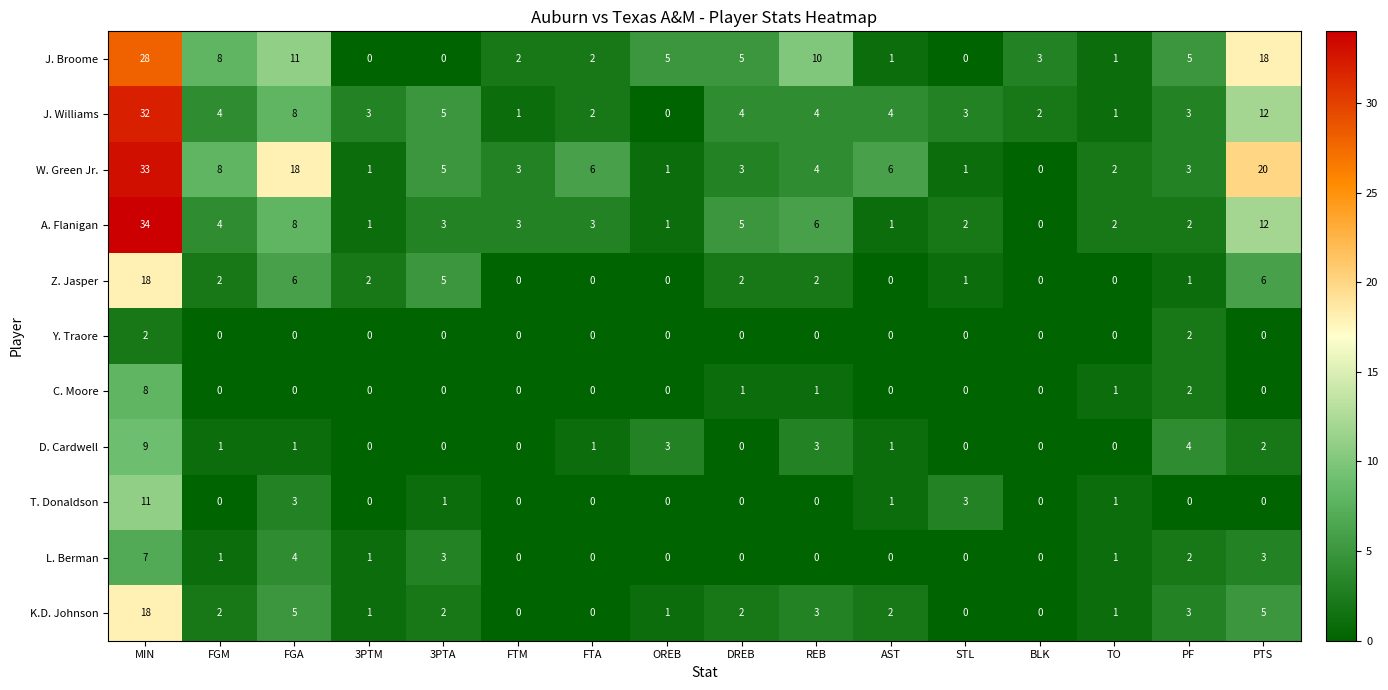

Which series has the largest total across all categories?

W. Green Jr.